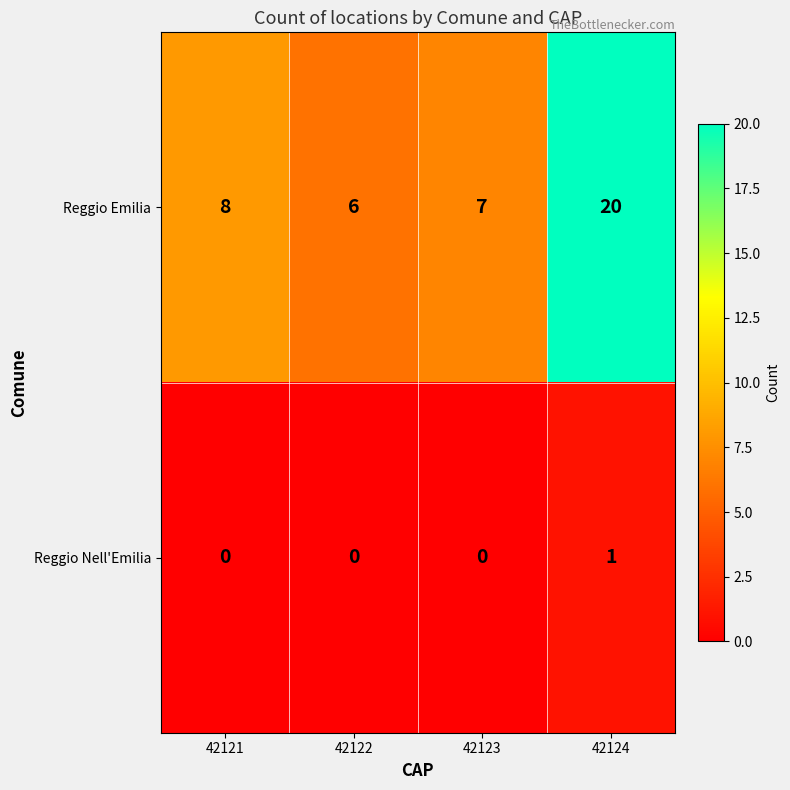

Rank the series by their maximum value, from highest to lowest.

Reggio Emilia, Reggio Nell'Emilia